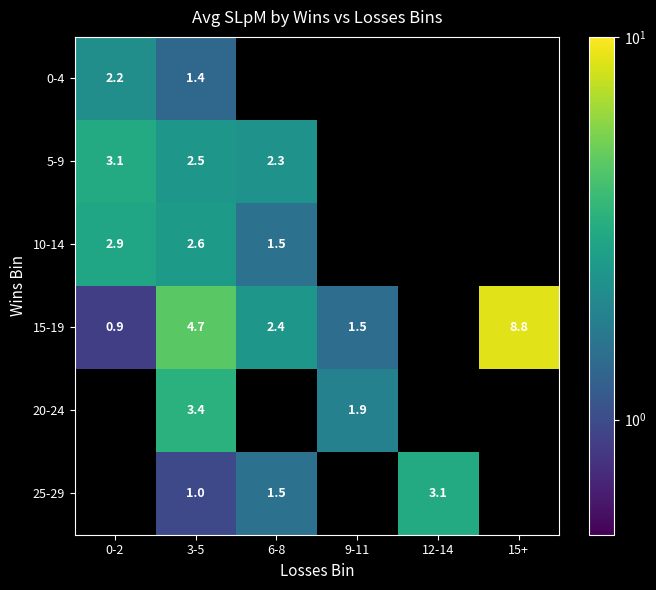

Between 3-5 and 9-11, which series saw the biggest shift?

15-19